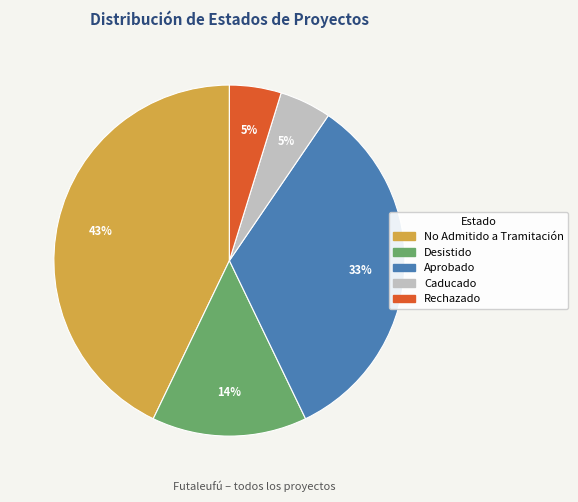

How many slices are in this pie chart?

5